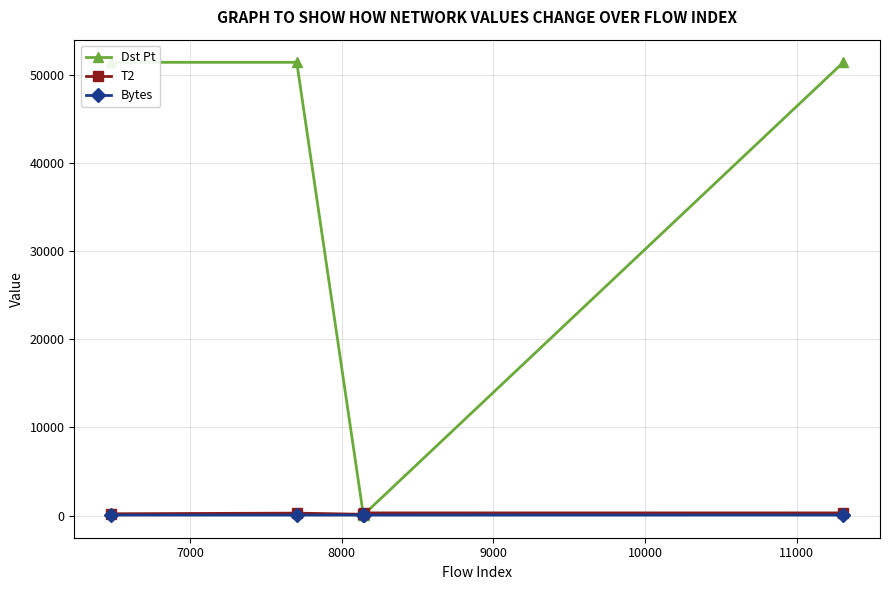

What is the maximum value for Dst Pt?

51414.0